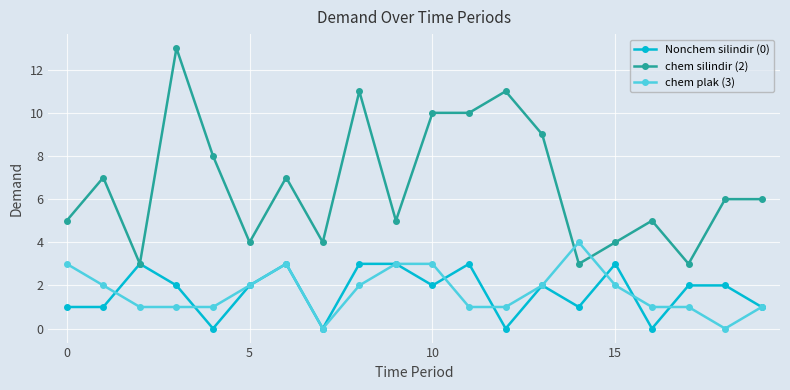

Which series has the largest total across all categories?

chem silindir (2)